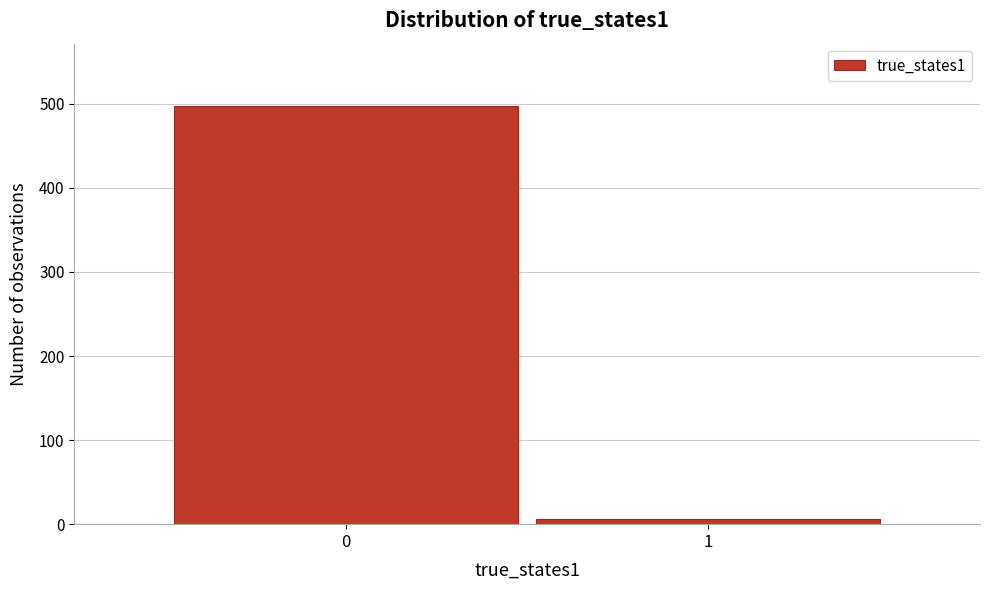

Reading left to right, extract all data points from this chart.

0=497	1=6